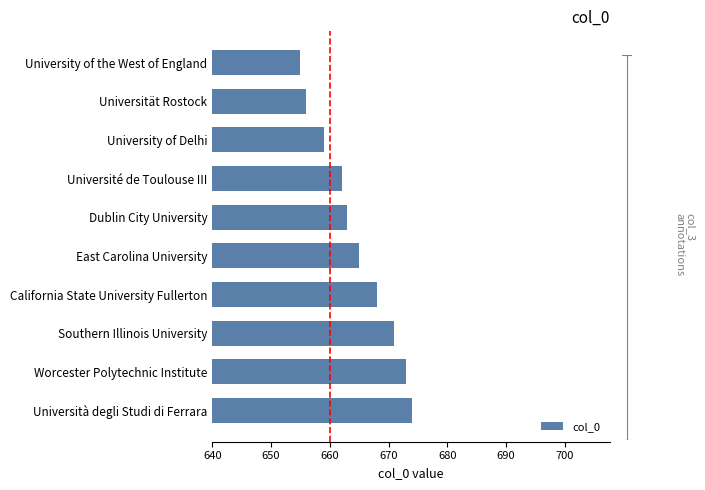

Which category has the lowest value across all series?

University of the West of England